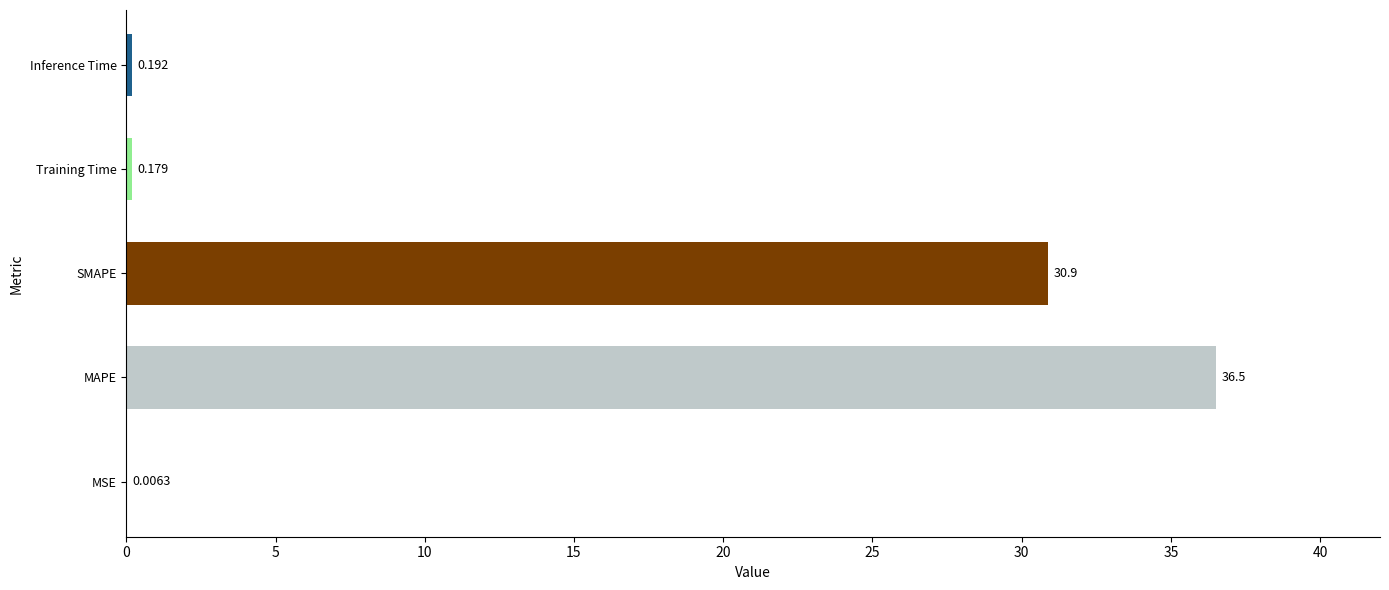

At which label is the value closest to 18?

SMAPE